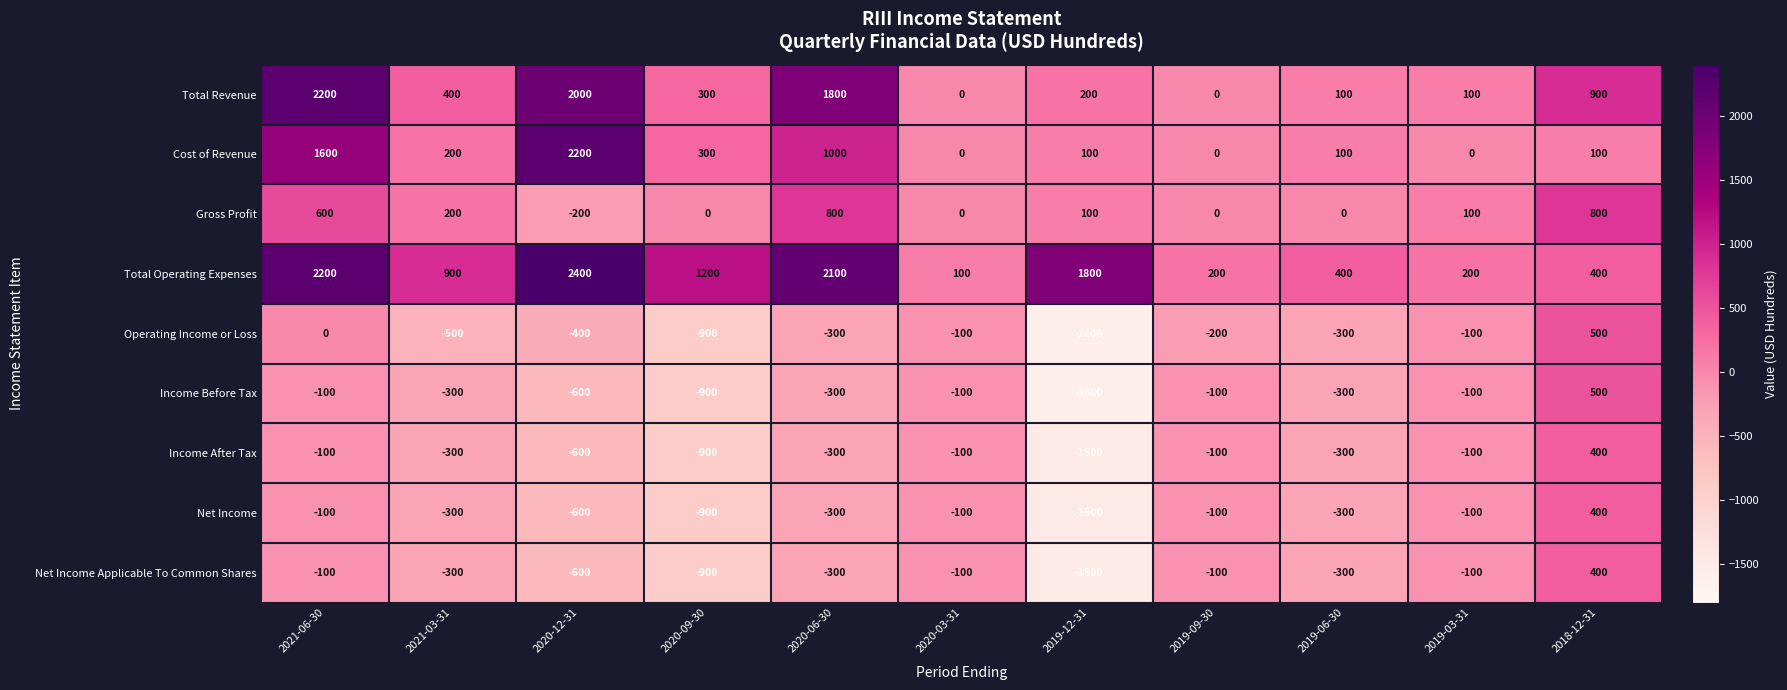

Which label corresponds to the largest value in the chart?

2020-12-31